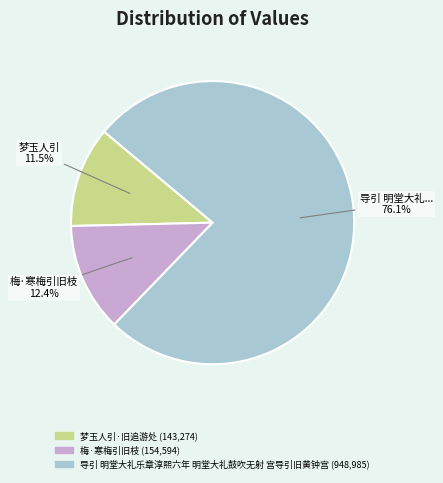

Rank the categories by value from highest to lowest.

导引 明堂大礼乐章淳熙六年 明堂大礼鼓吹无射 宫导引旧黄钟宫, 梅·寒梅引旧枝, 梦玉人引·旧追游处